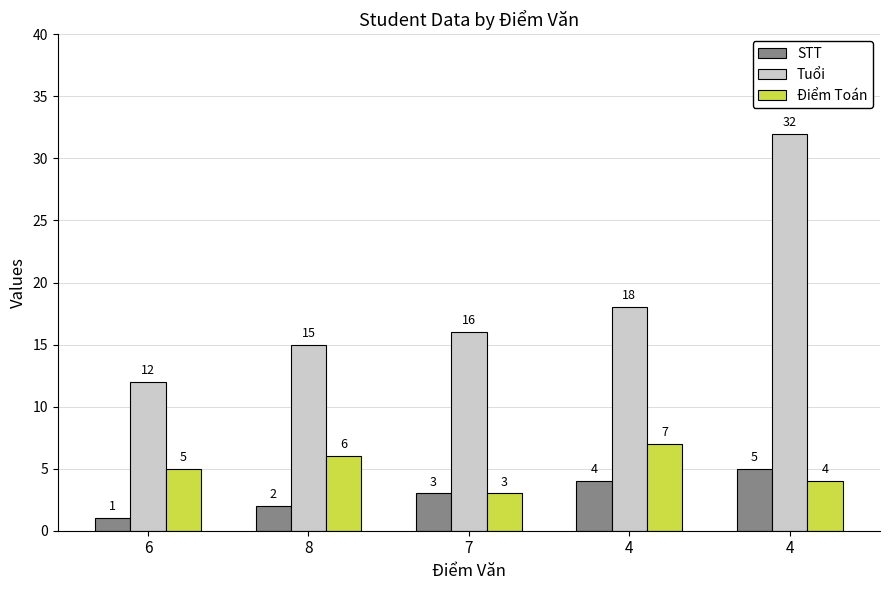

At which category does the chart reach its minimum across all series?

6